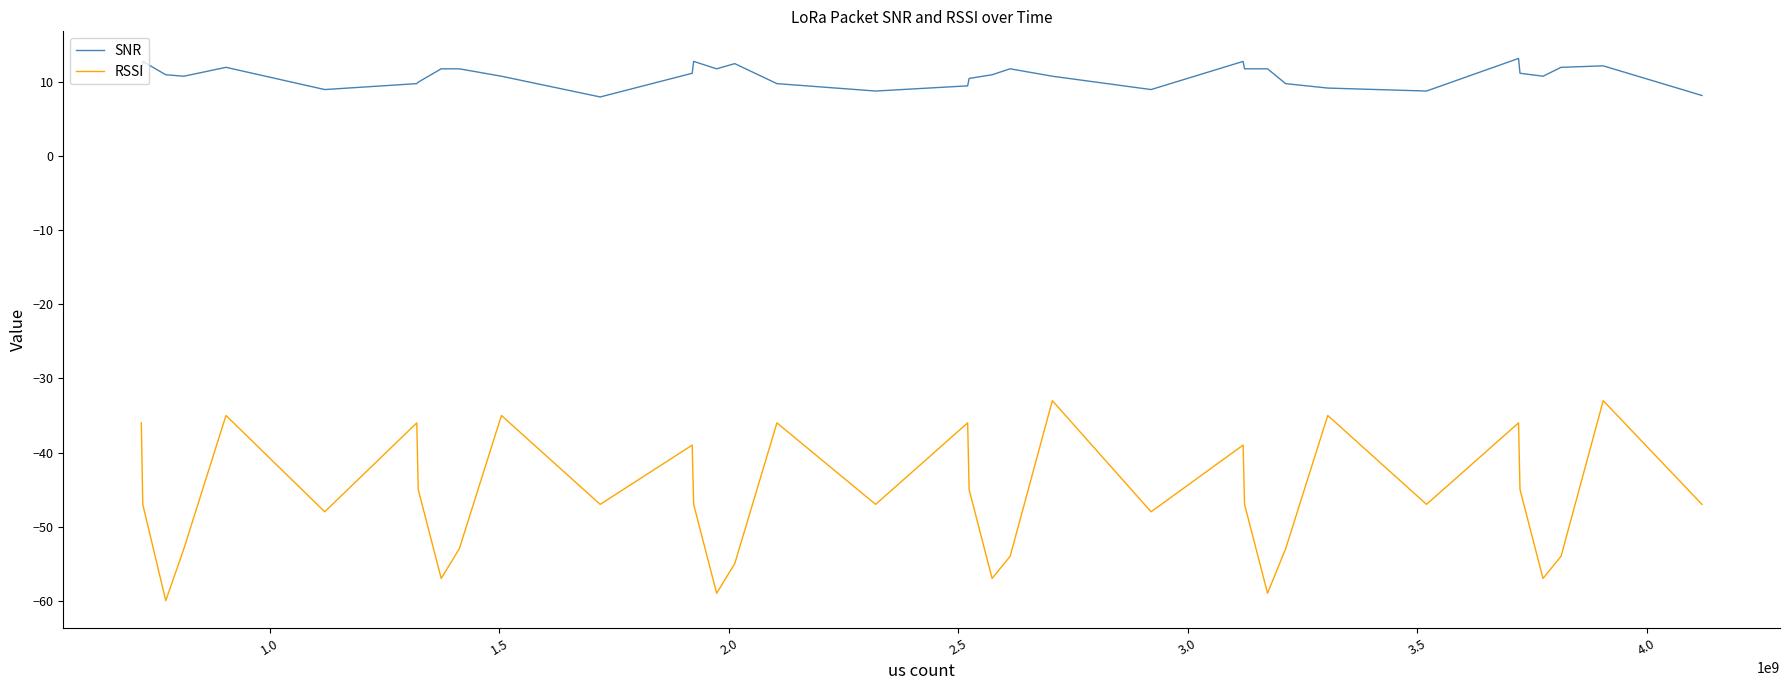

True or false: RSSI and SNR intersect in this chart.

False